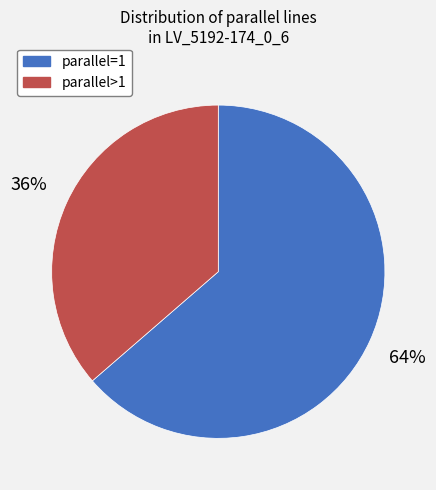

To the nearest percent, what percentage of the pie is parallel=1?

64%